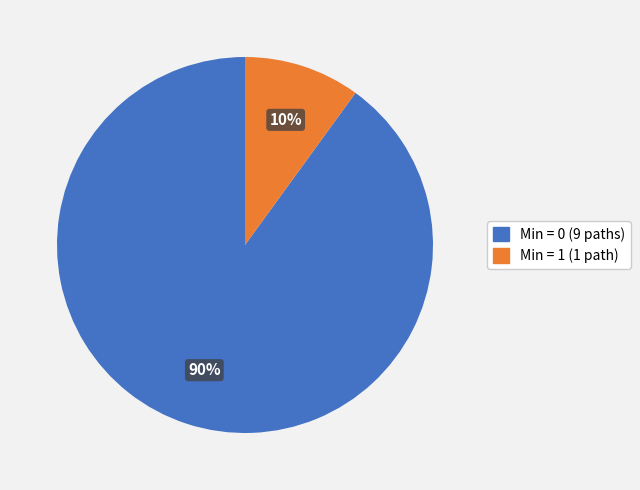

Is there a majority slice in this chart?

Yes